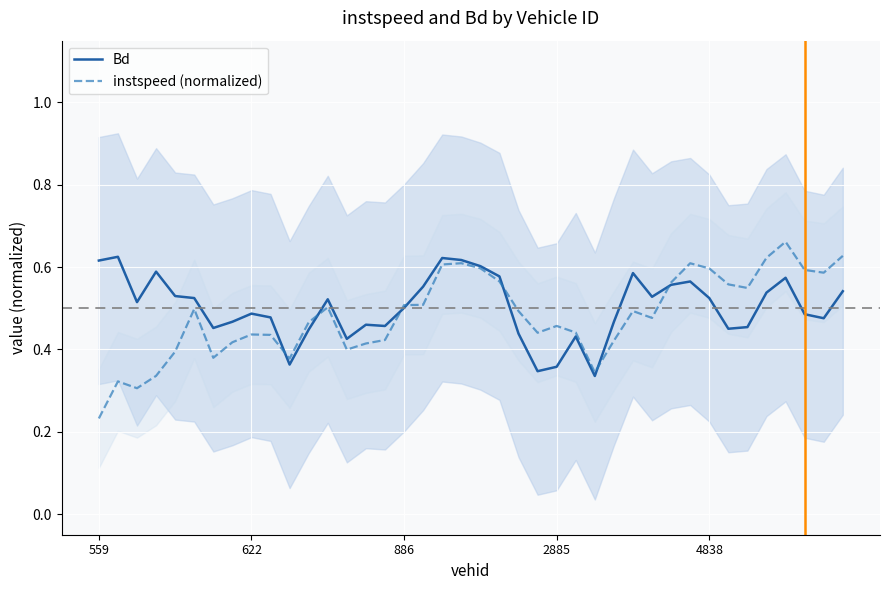

True or false: instspeed (normalized) has a value of 0.2 at 2885.

False